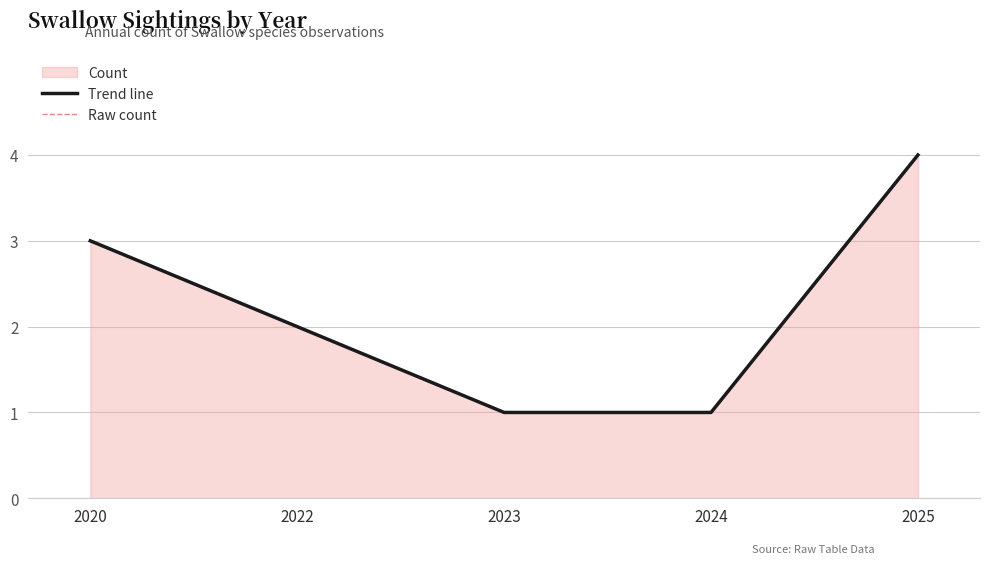

What value does the Raw count series have at 2022?

2